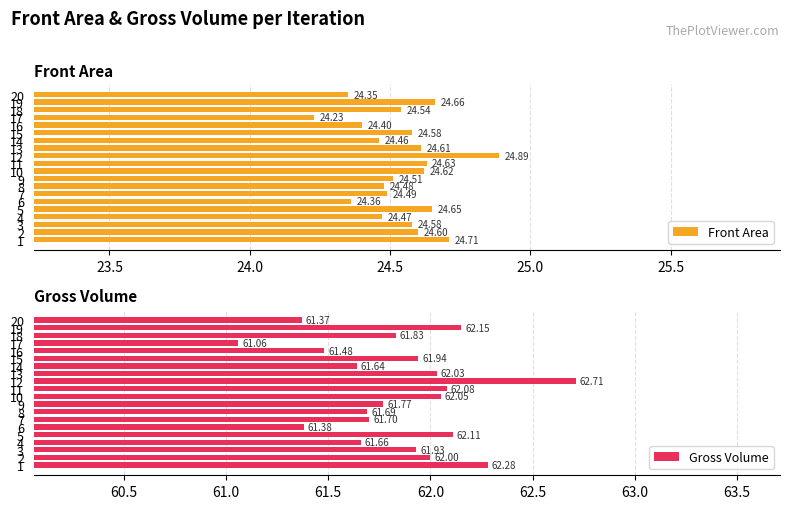

At which label does Gross Volume reach its peak?

12